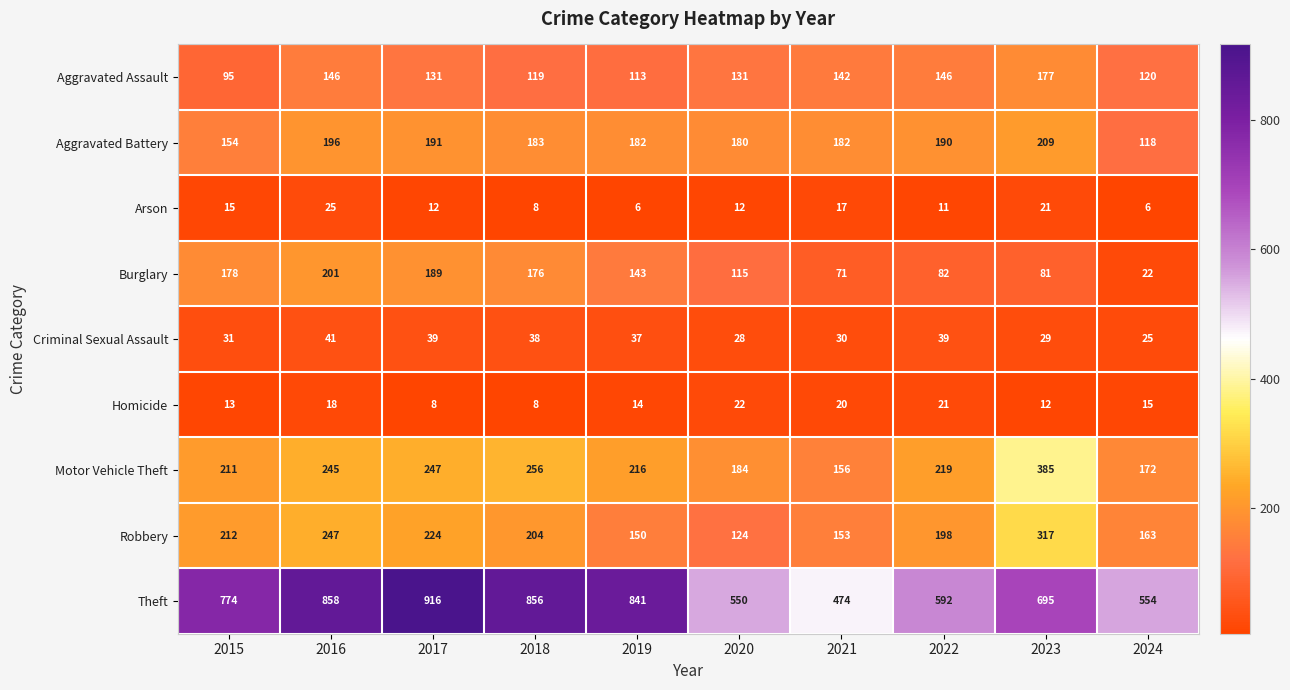

Which series has the largest total across all categories?

Theft